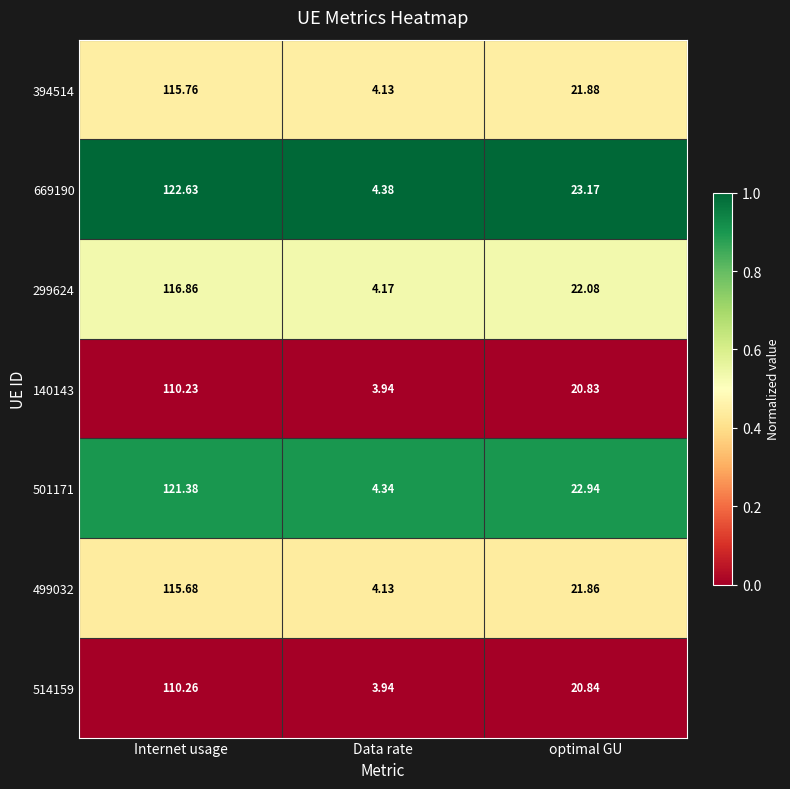

Which label corresponds to the smallest value in the chart?

Data rate